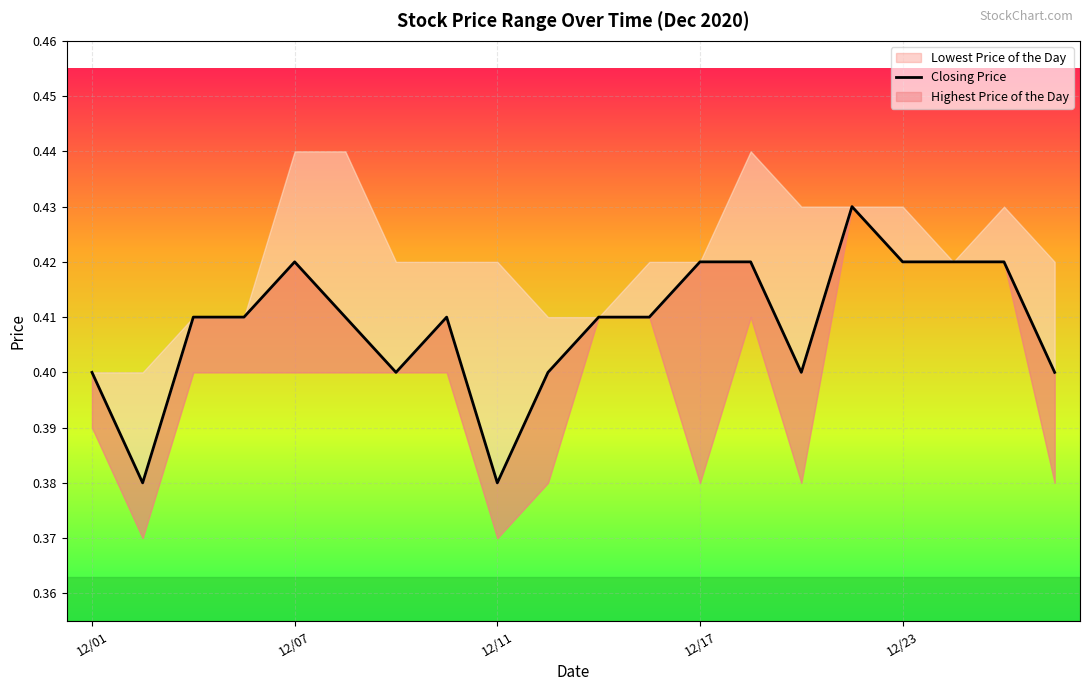

How many interior local valleys (lower than both neighbors) does the data have?

4